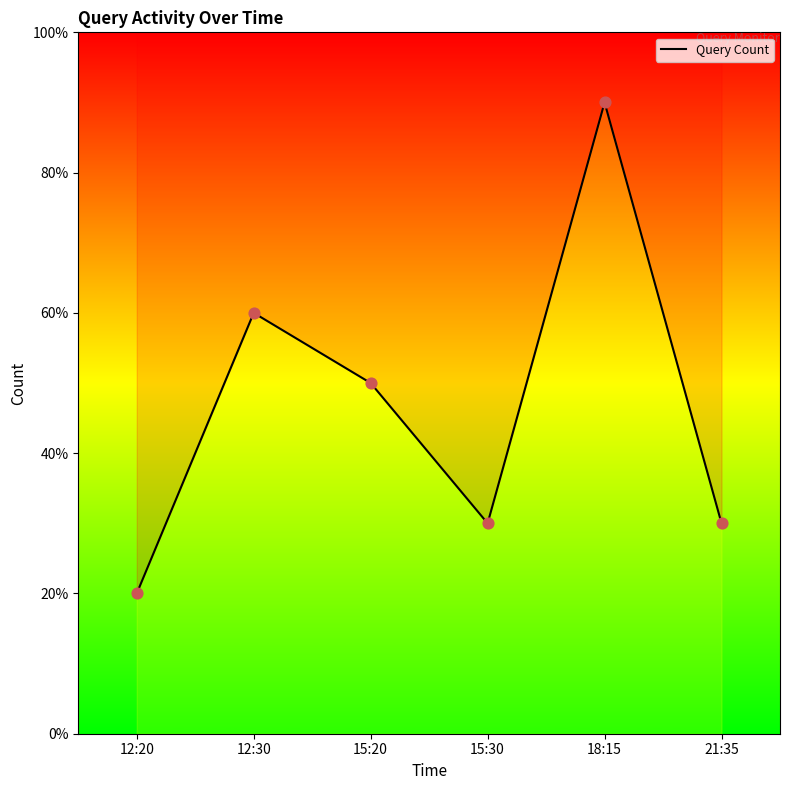

Which has a higher value, 15:20 or 12:30?

12:30